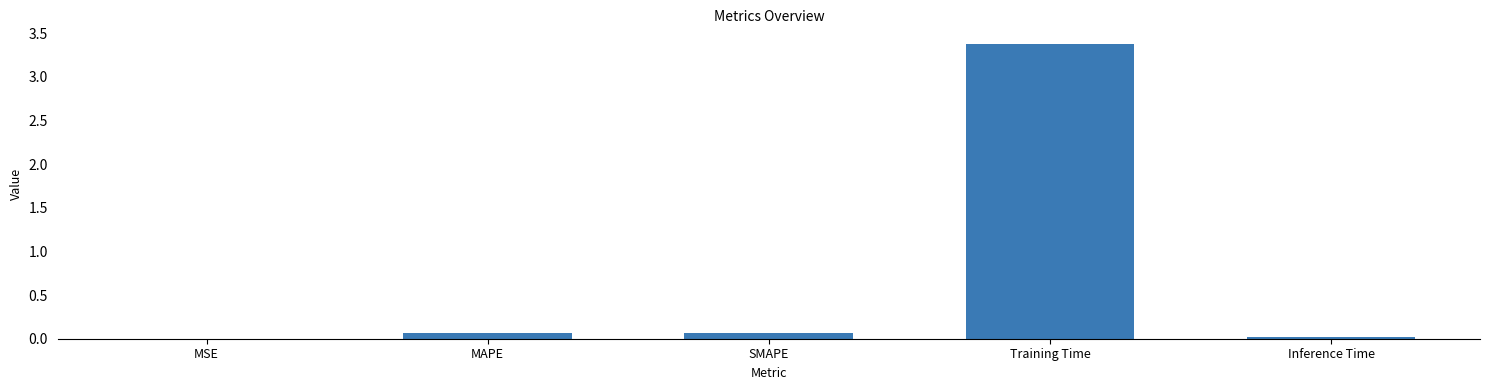

Is it true that the value at Inference Time is 0.0?

True